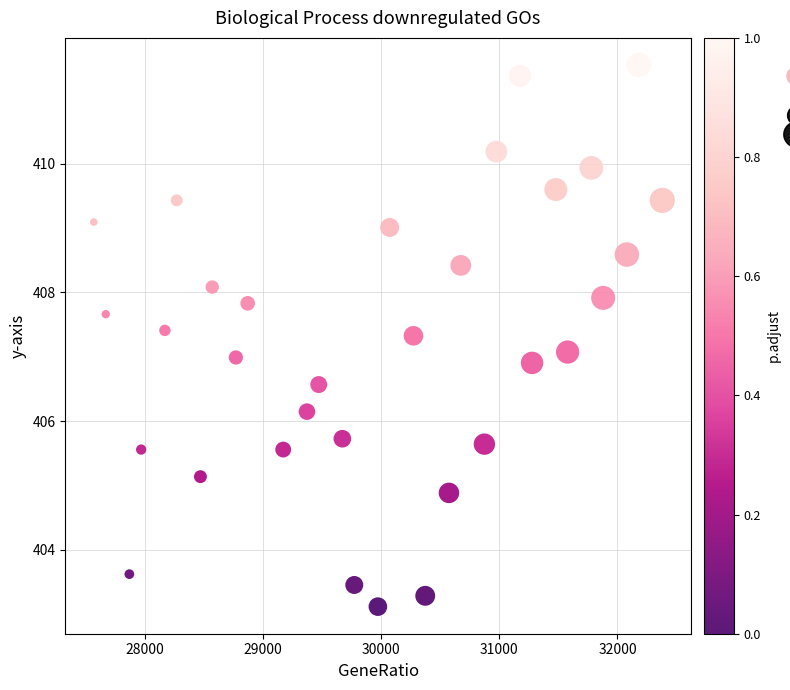

What is the range of X values (max minus min)?

4815.0